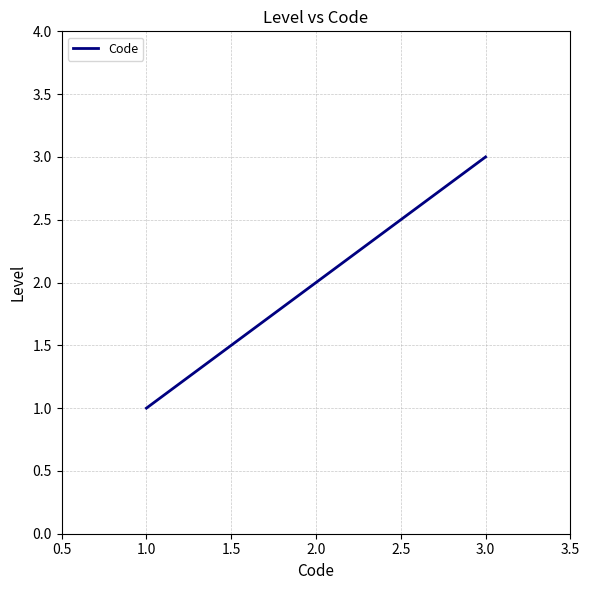

List the labels in order of value, largest first.

3.0, 2.0, 1.0